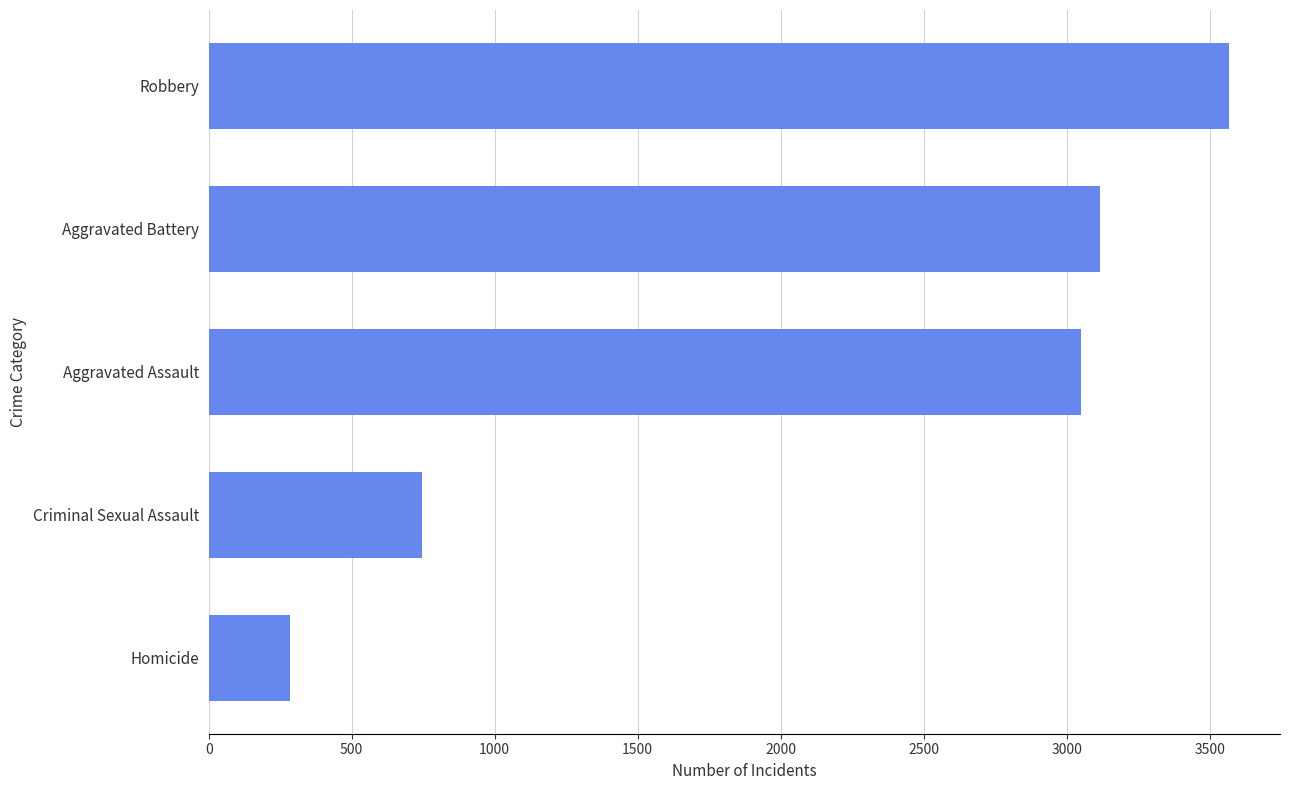

How many categories are shown in the chart?

5